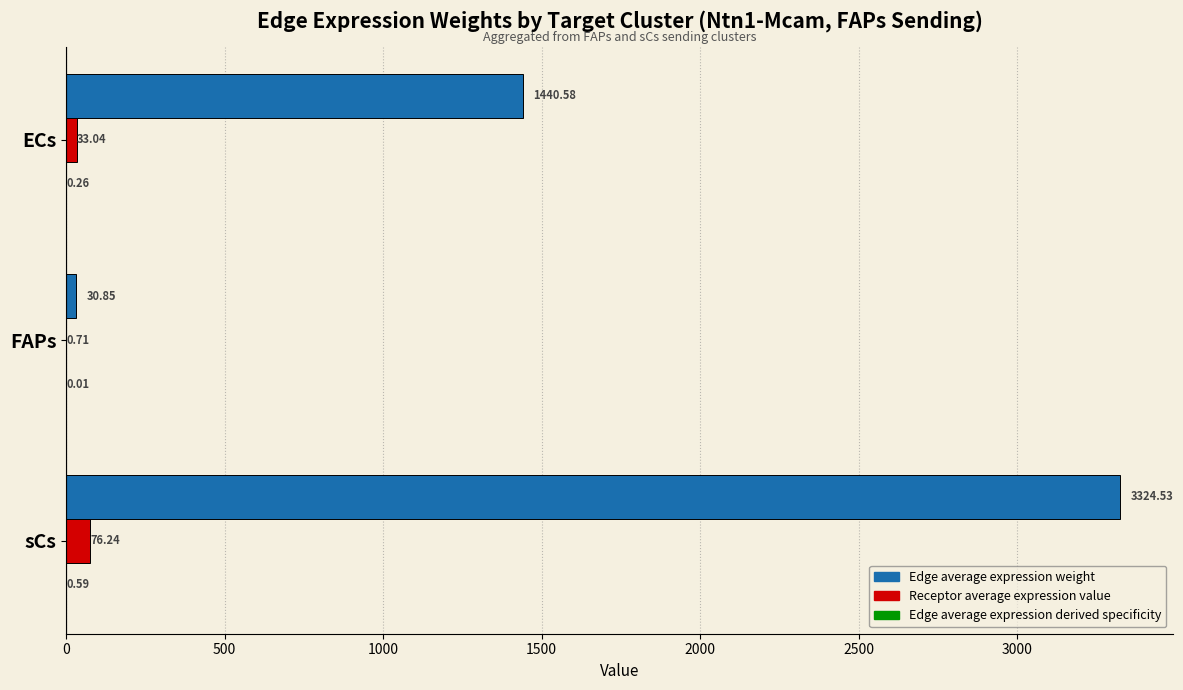

At which category does the chart reach its peak across all series?

sCs